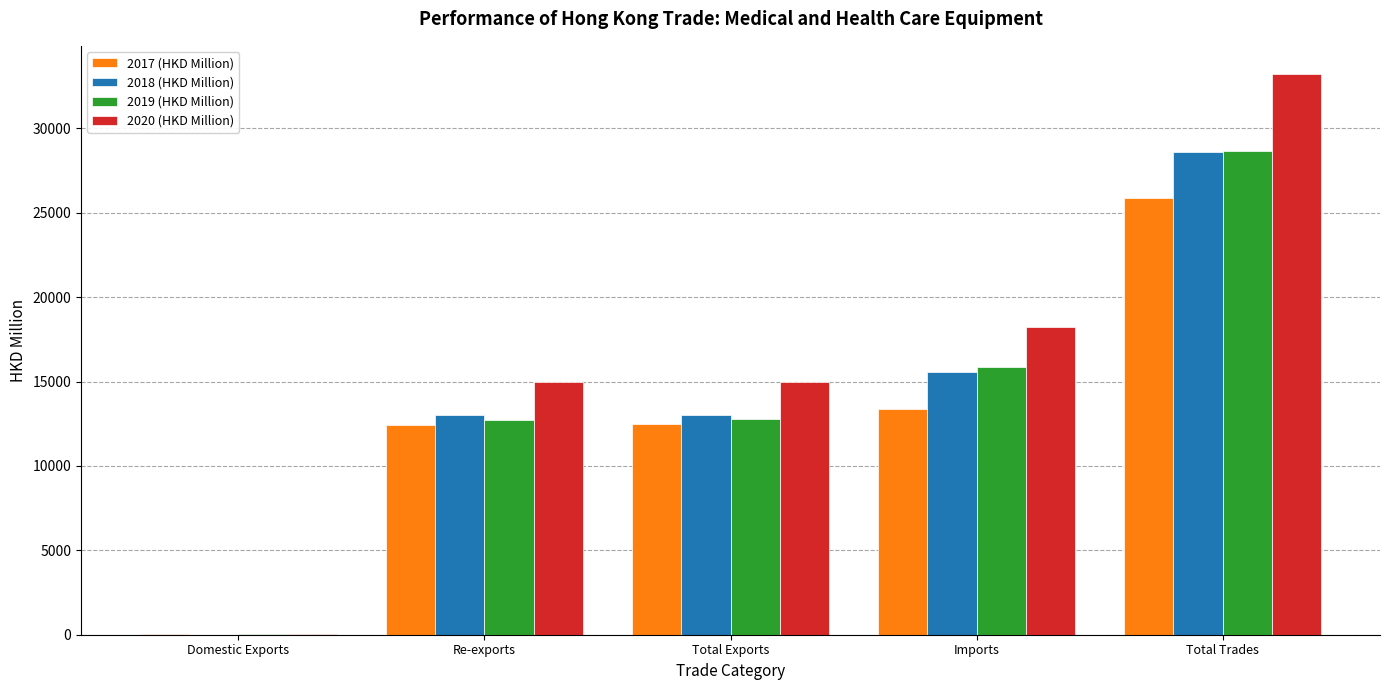

How many series are shown in this chart?

4